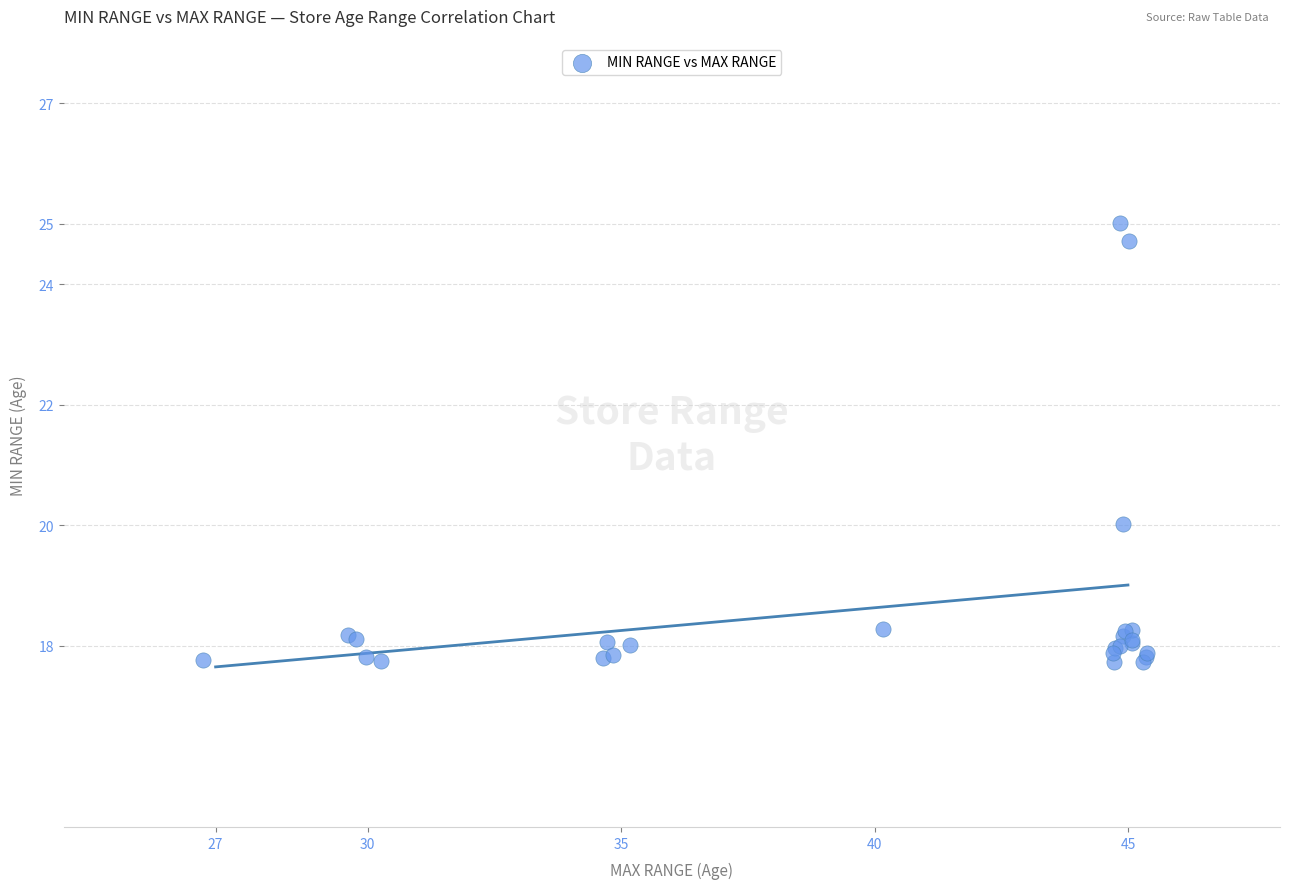

What Y value in the scatter plot is closest to 21?

20.0